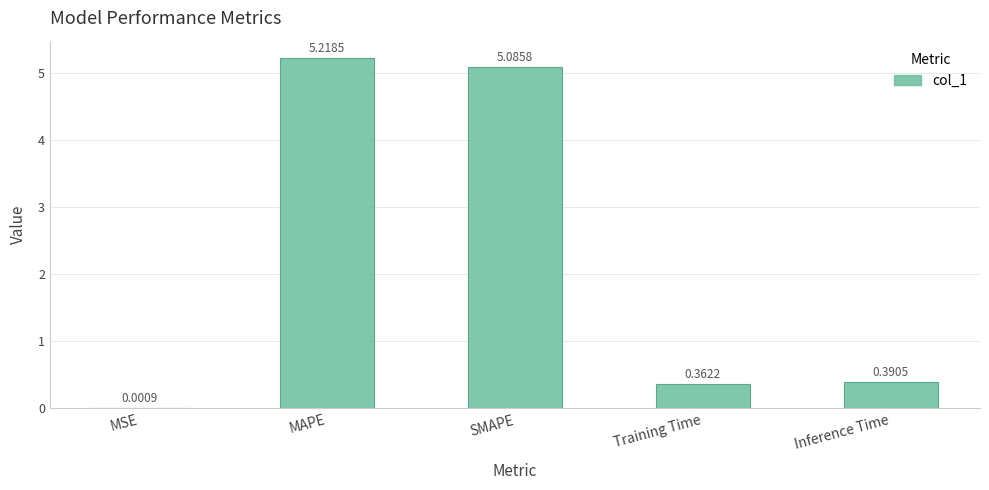

What is the average value?

2.2